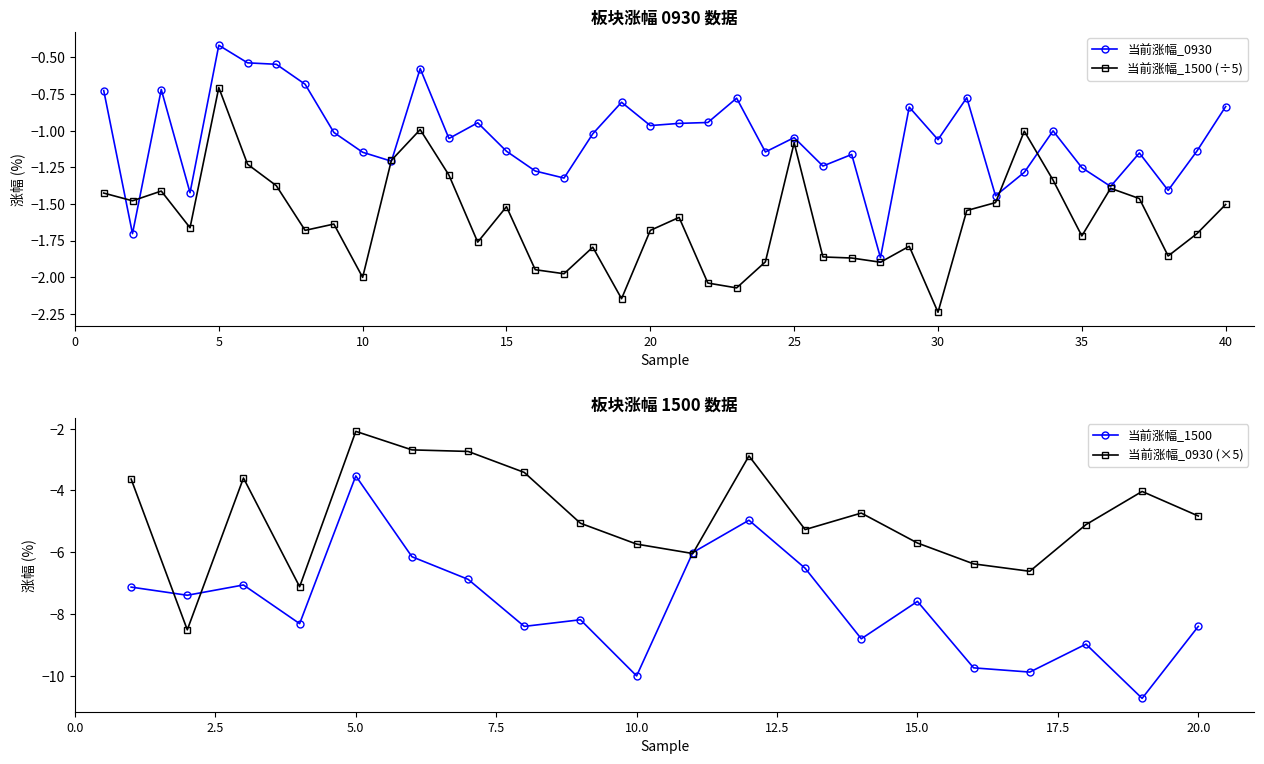

Is it true that 当前涨幅_0930 equals -1.6 at 造纸?

False